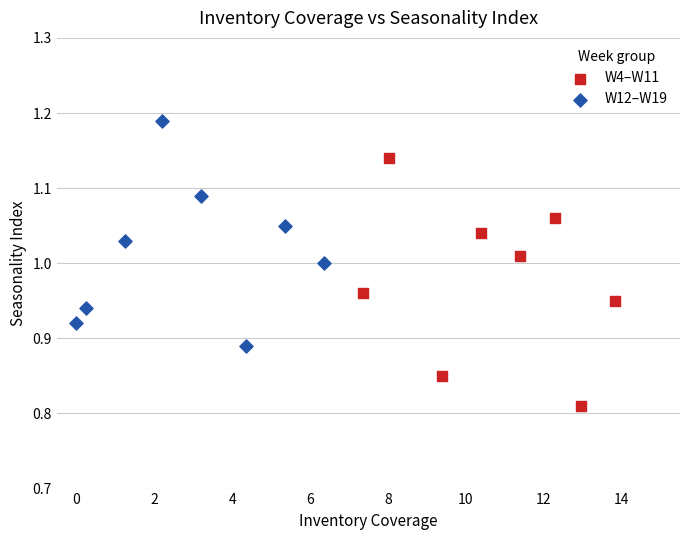

What are all the series names shown in the legend?

W4–W11, W12–W19